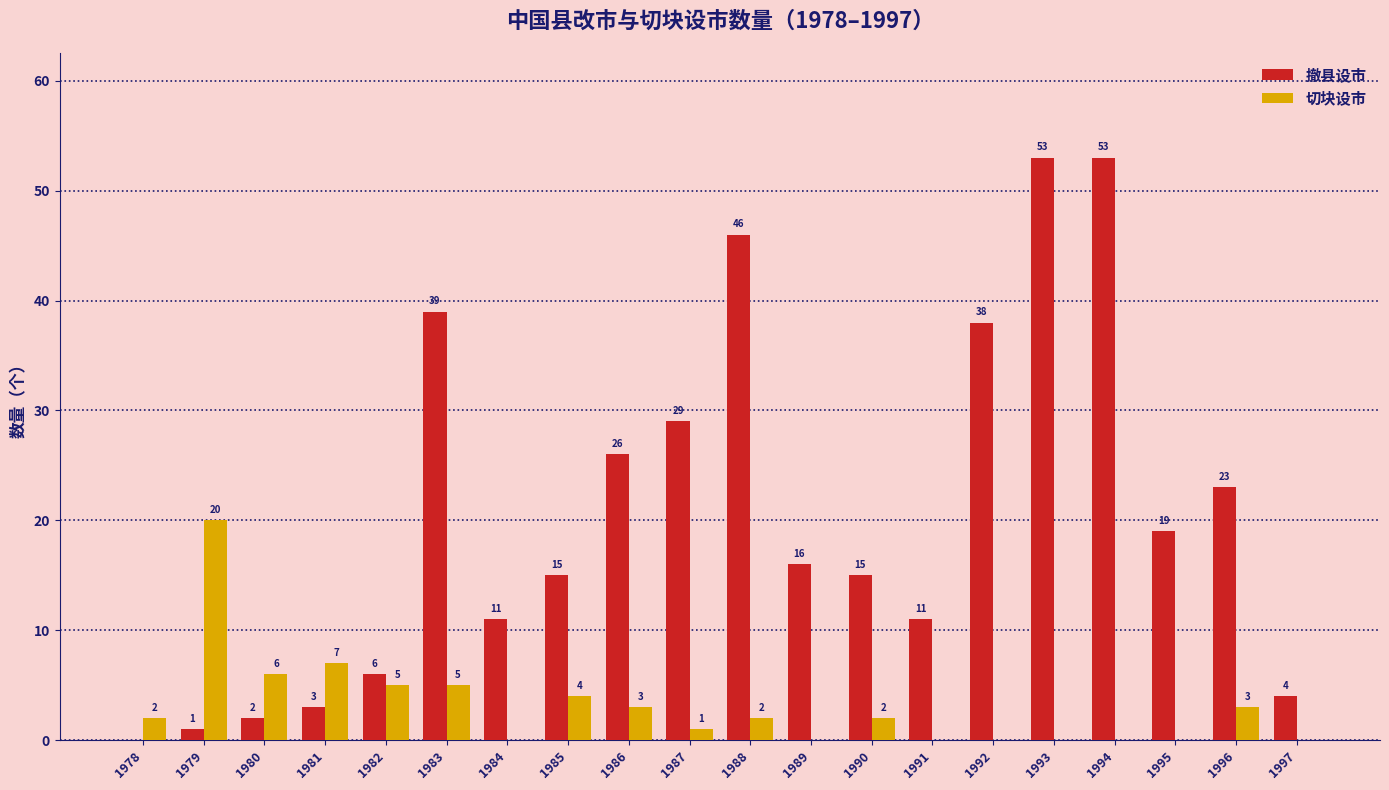

Reading left to right, extract all data points from this chart.

撤县设市: 1978=0	1979=1	1980=2	1981=3	1982=6	1983=39	1984=11	1985=15	1986=26	1987=29	1988=46	1989=16	1990=15	1991=11	1992=38	1993=53	1994=53	1995=19	1996=23	1997=4
切块设市: 1978=2	1979=20	1980=6	1981=7	1982=5	1983=5	1984=0	1985=4	1986=3	1987=1	1988=2	1989=0	1990=2	1991=0	1992=0	1993=0	1994=0	1995=0	1996=3	1997=0